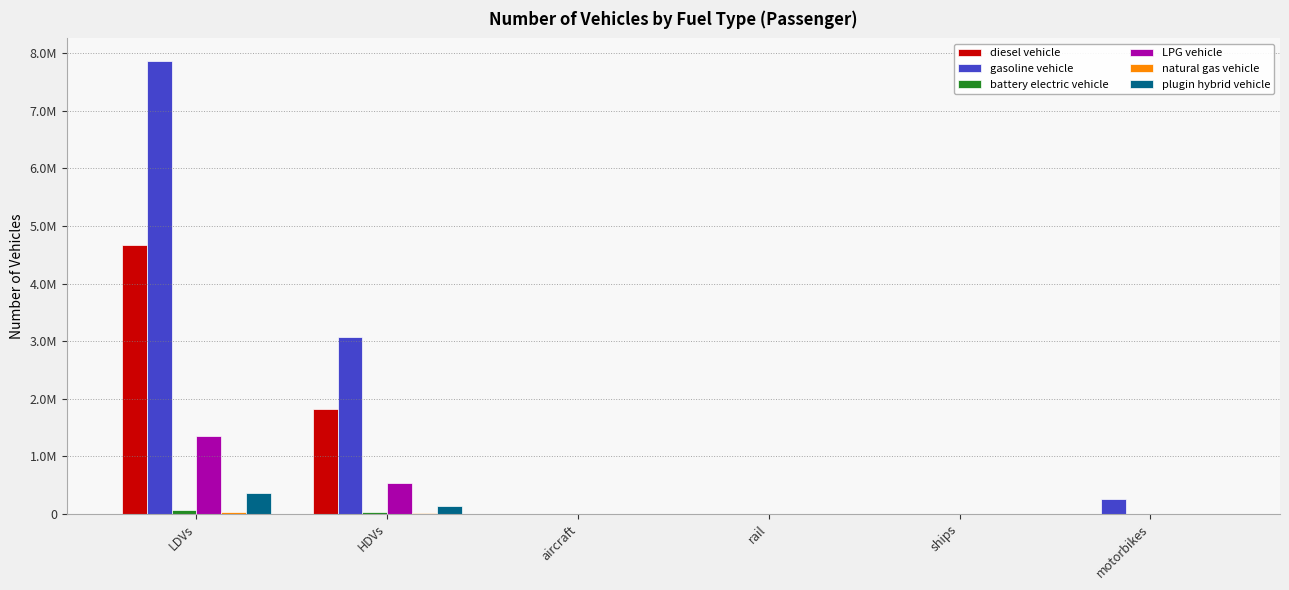

At which category is the sum across all series the highest?

LDVs